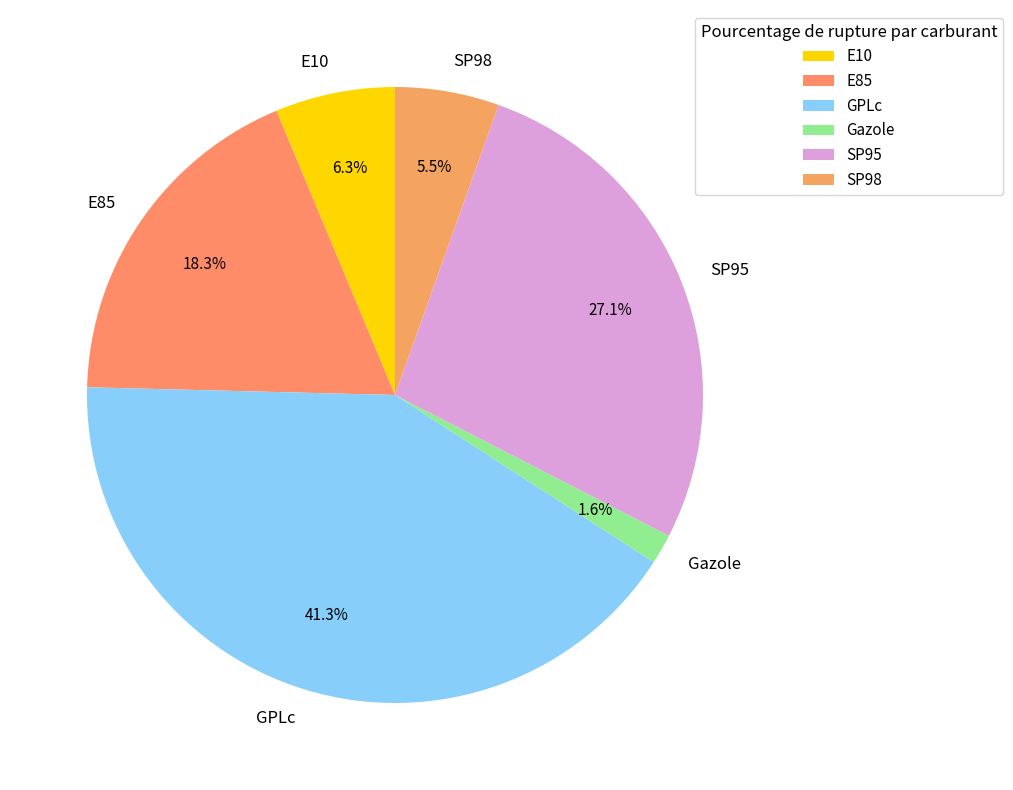

Between Gazole and E85, which is larger?

E85